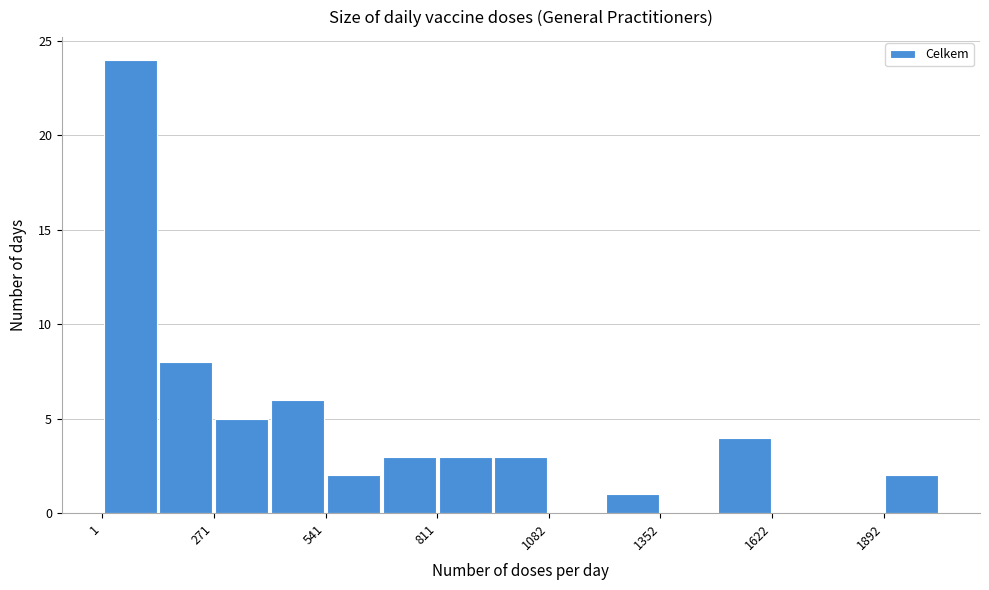

Around what value on the x-axis is the tallest bar? Give the approximate position of its centre, as read against the axis.

50